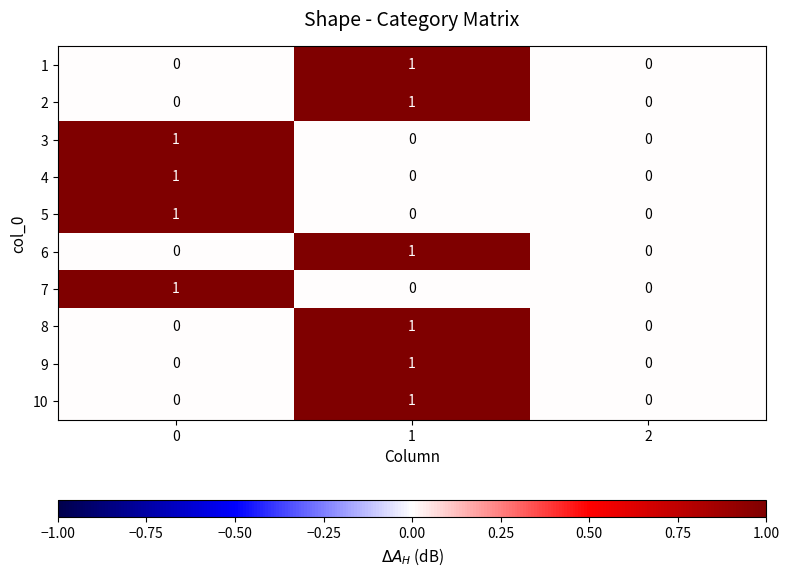

How many 6 values are between 0 and 1?

3